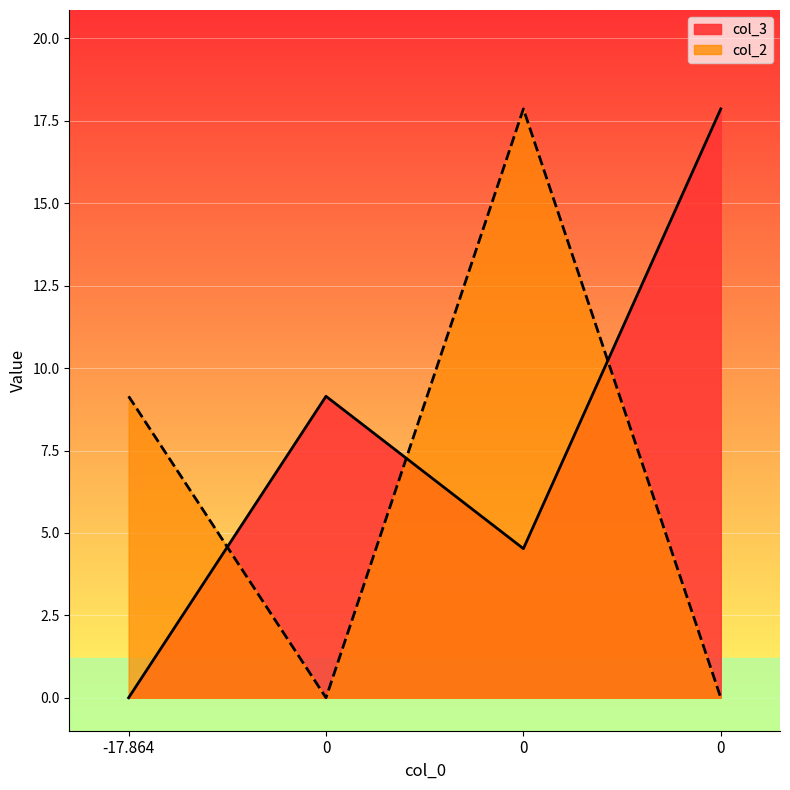

What are all the series names shown in the legend?

col_3, col_2